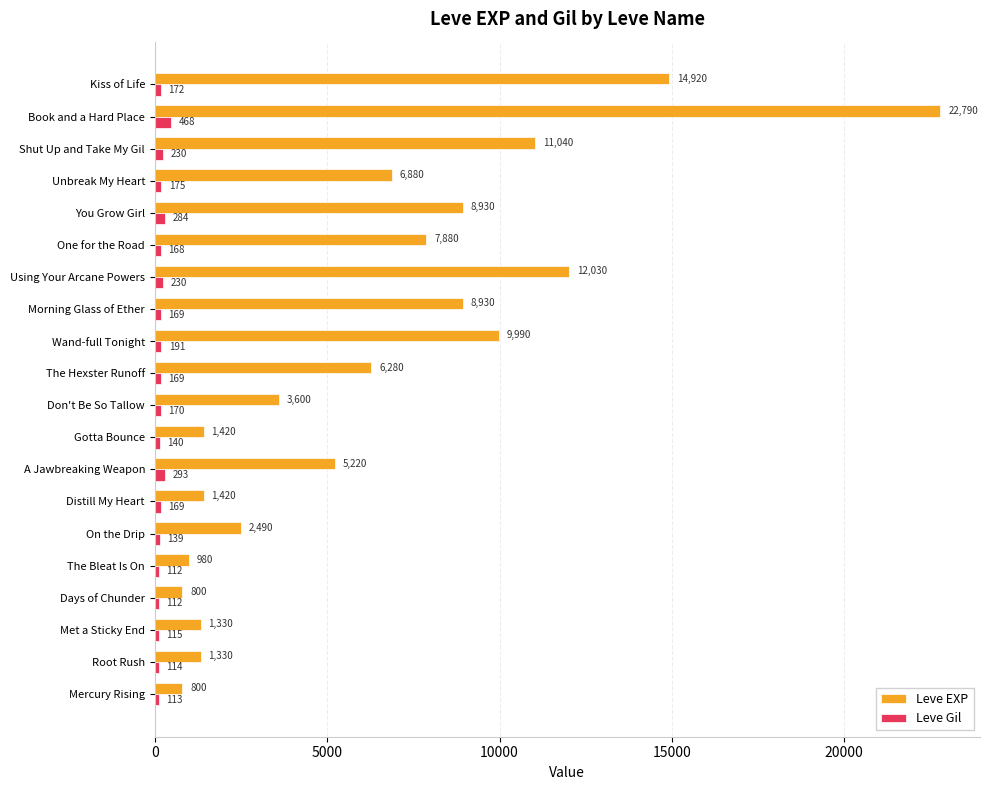

True or false: Leve EXP has a value of 2794 at Unbreak My Heart.

False